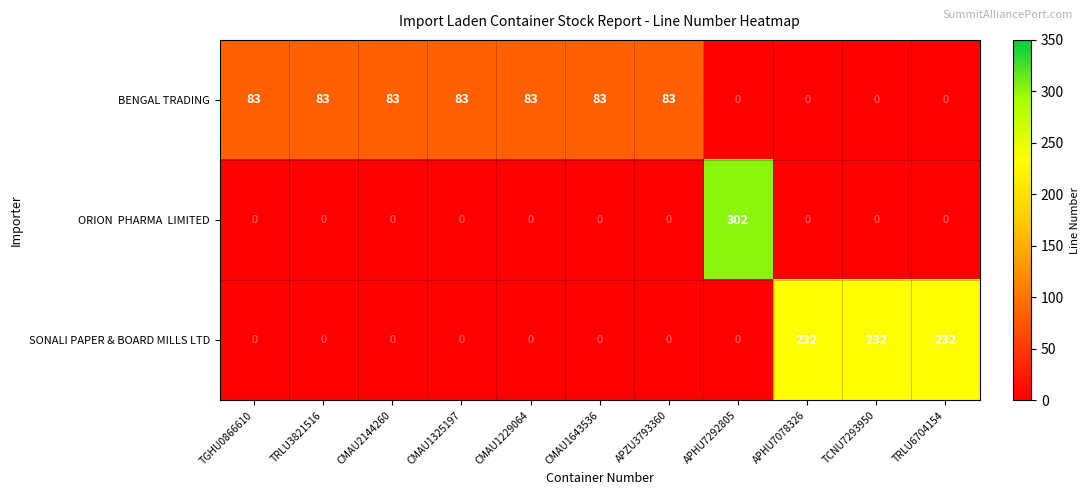

The SONALI PAPER & BOARD MILLS LTD series shows 0 at TGHU0866610. True or false?

True